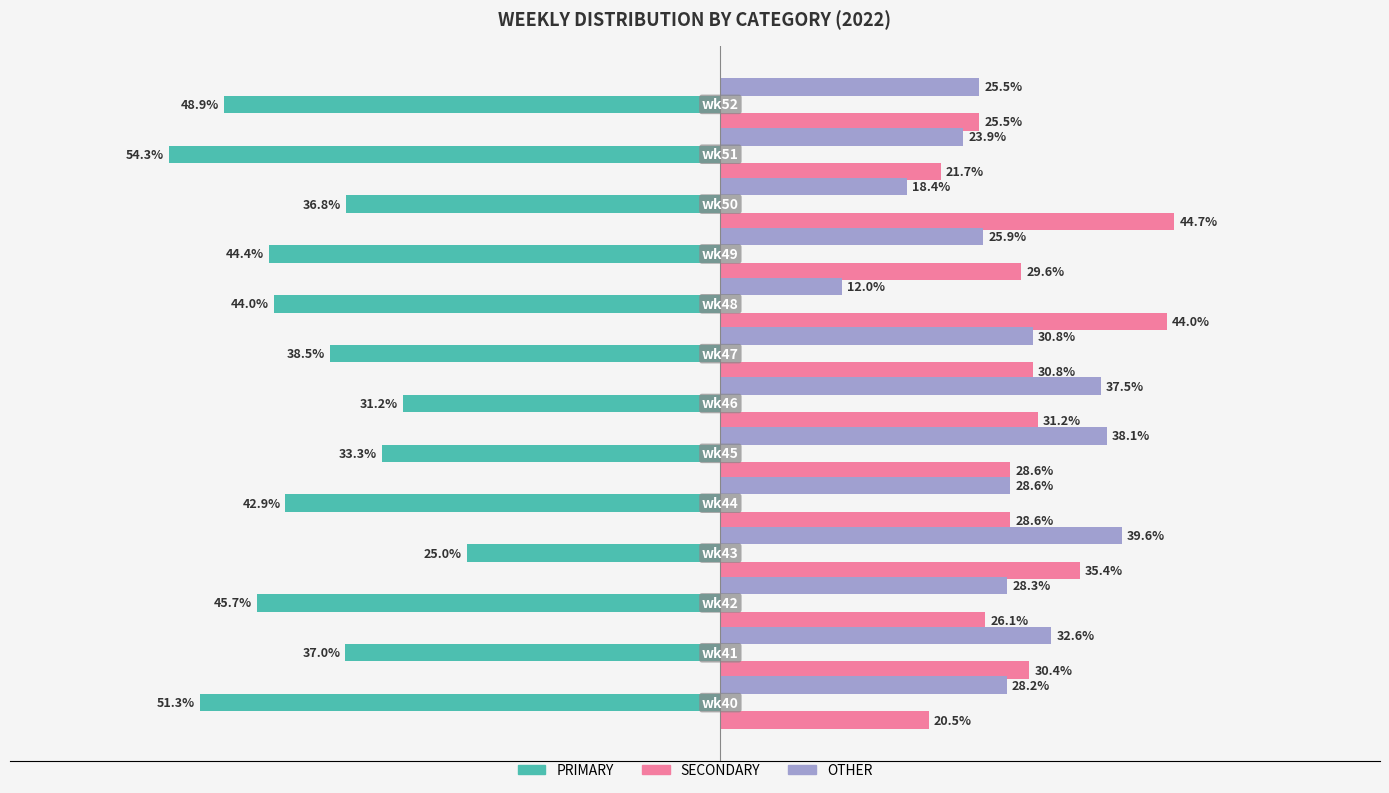

List the series in order of their peak value, lowest first.

PRIMARY, OTHER, SECONDARY